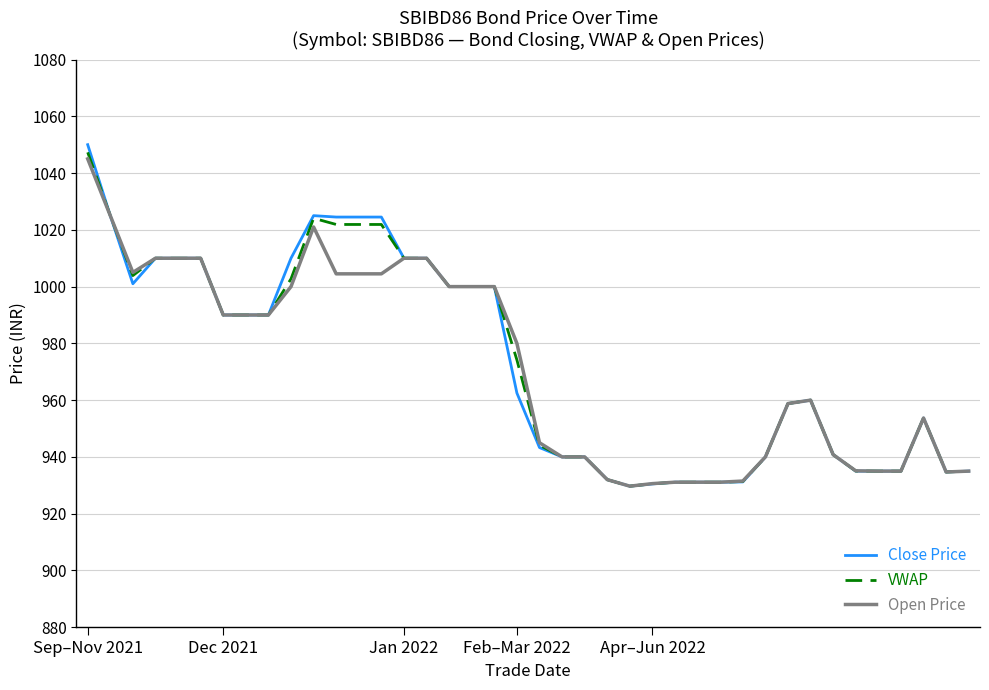

What are all the series names shown in the legend?

Close Price, VWAP, Open Price